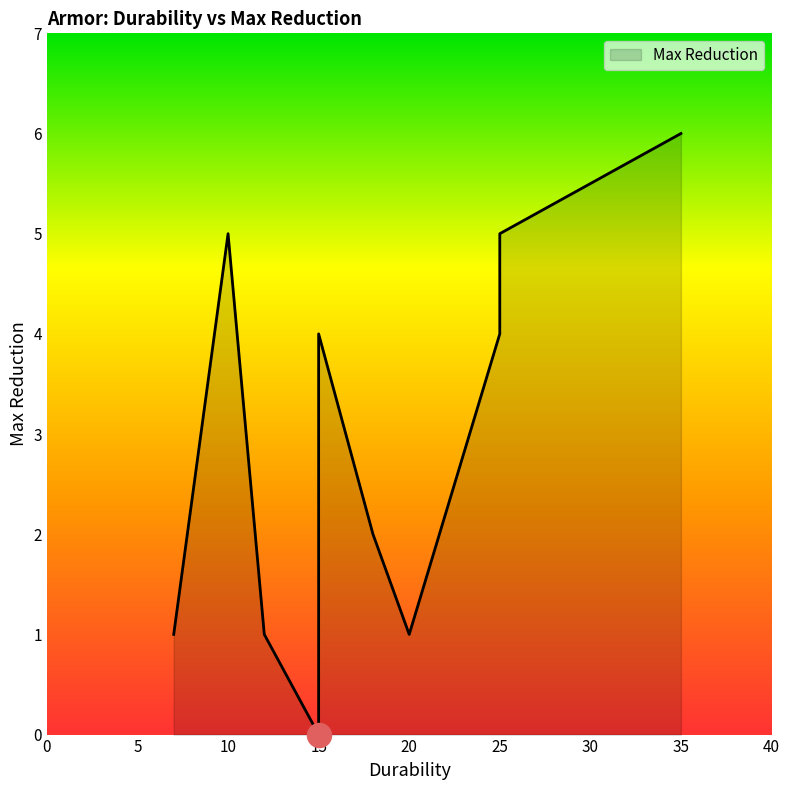

What is the change in value from 7 to 25?

+4